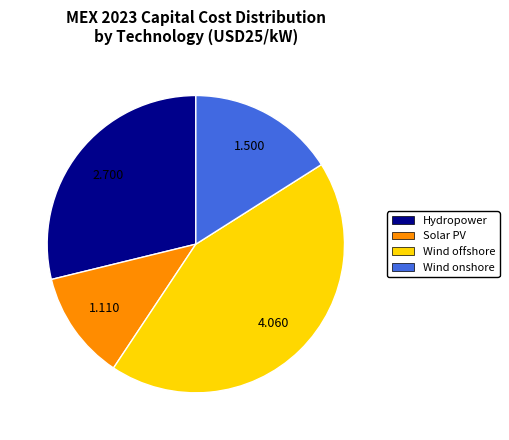

Is there any slice that represents more than half of the pie?

No